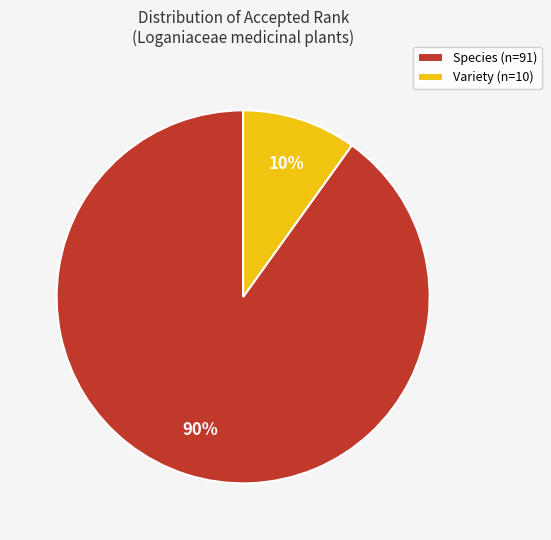

To the nearest percent, what percentage of the pie is Species?

90%